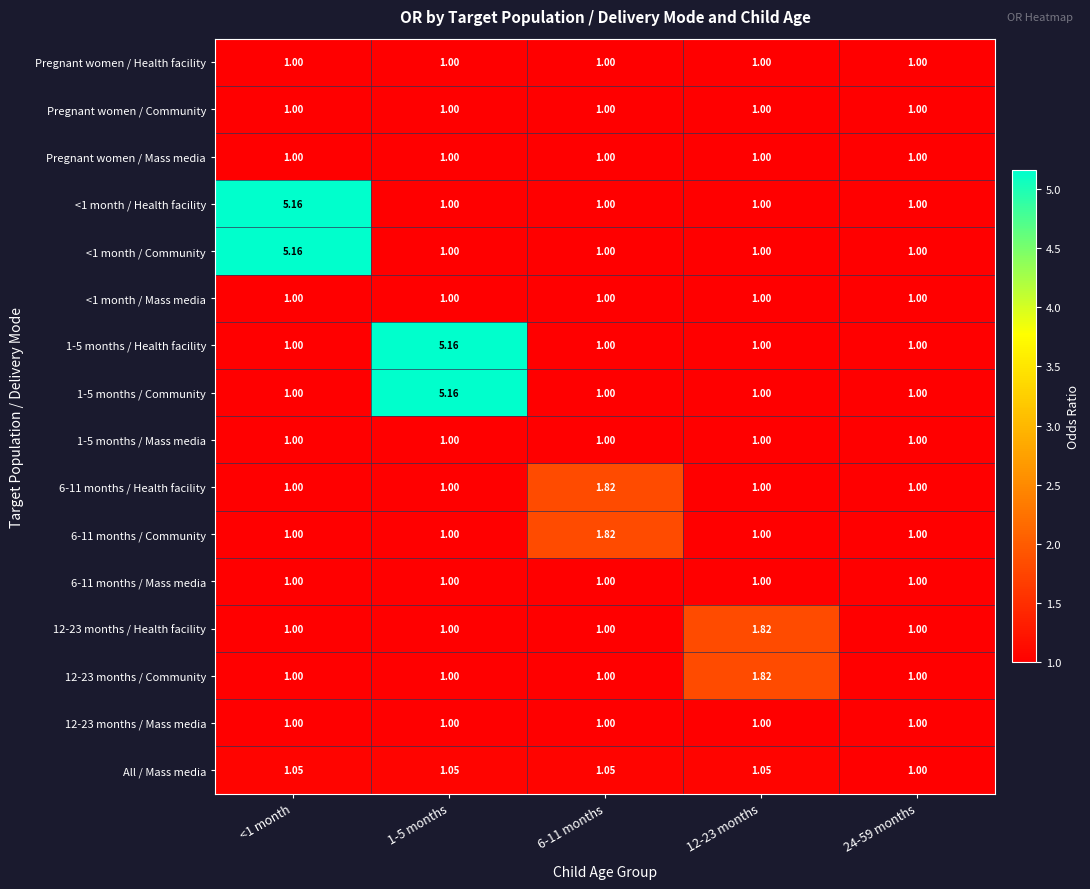

Count the number of categories in the chart.

5